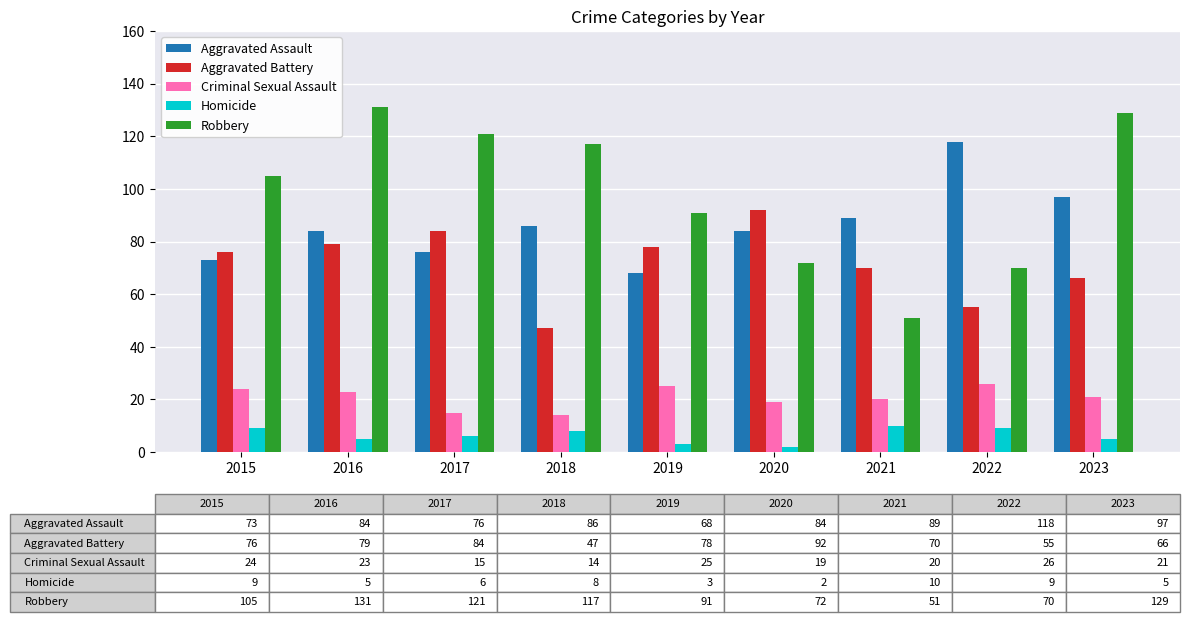

Rank the series by their maximum value, from highest to lowest.

Robbery, Aggravated Assault, Aggravated Battery, Criminal Sexual Assault, Homicide